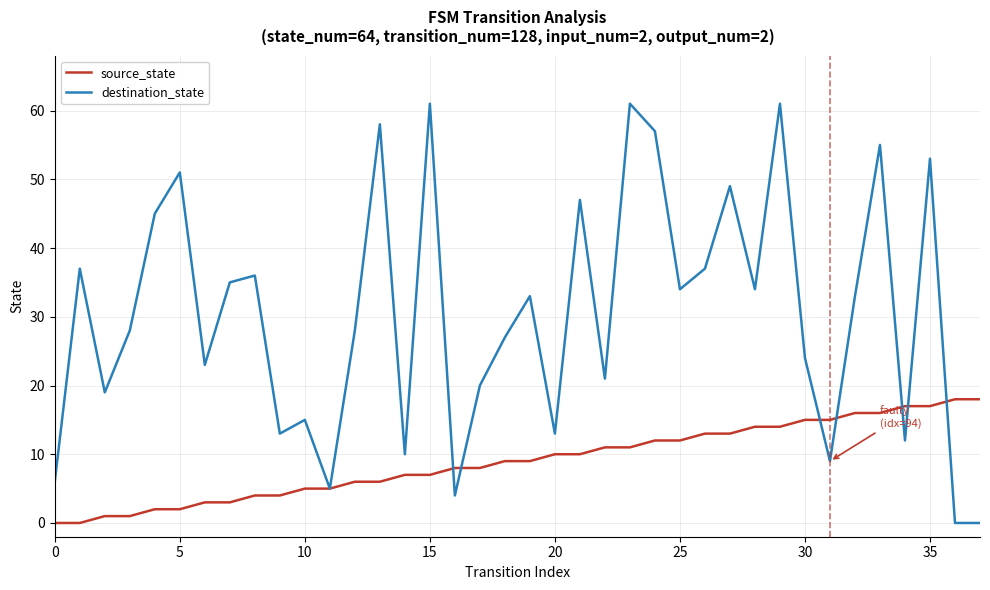

Which series has the largest range (max minus min)?

destination_state